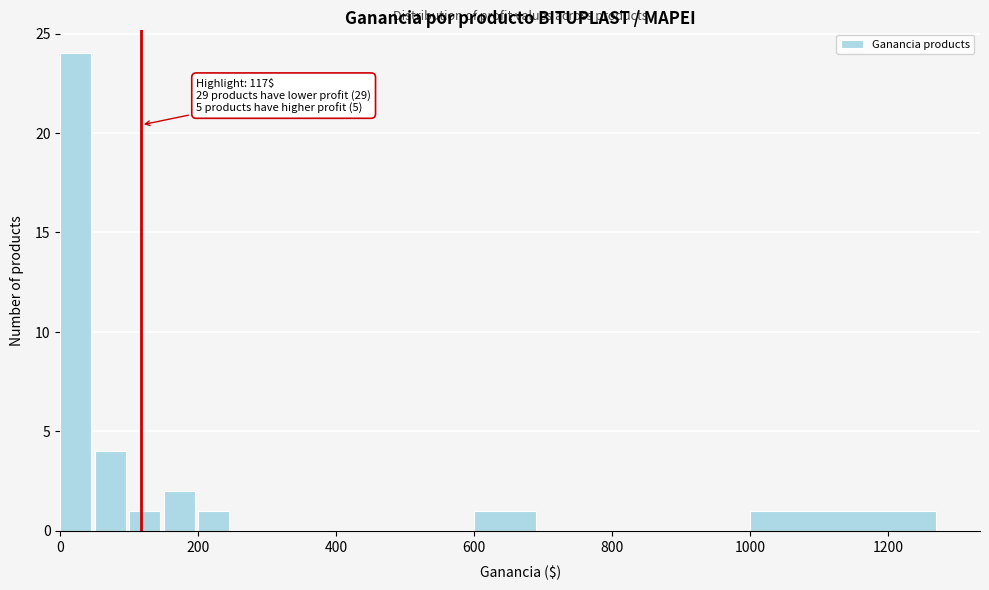

Read against the x-axis, roughly where is the centre of the tallest bar?

20